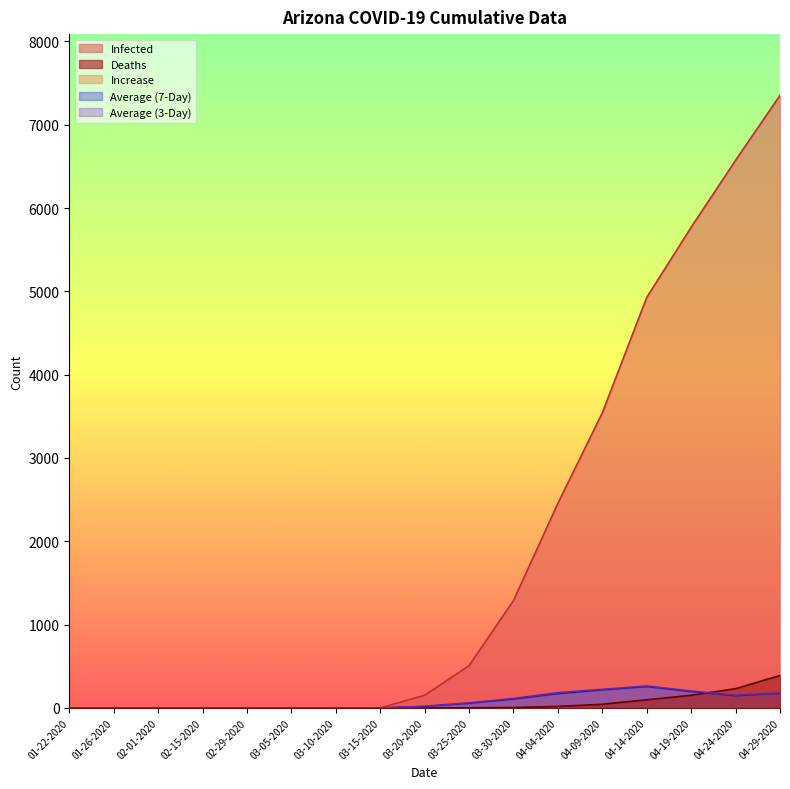

True or false: Infected has more than 0 interior local peaks.

True